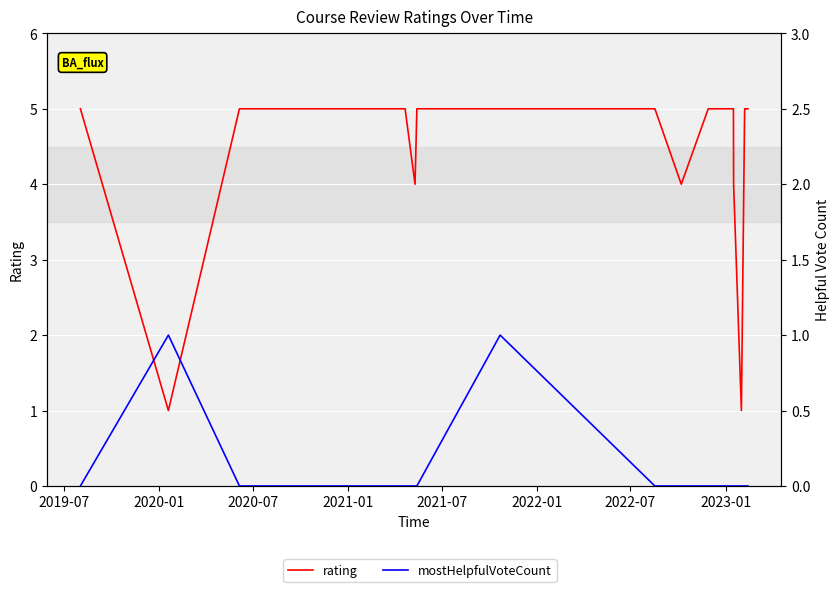

At which category does mostHelpfulVoteCount reach its first local peak?

2020-01